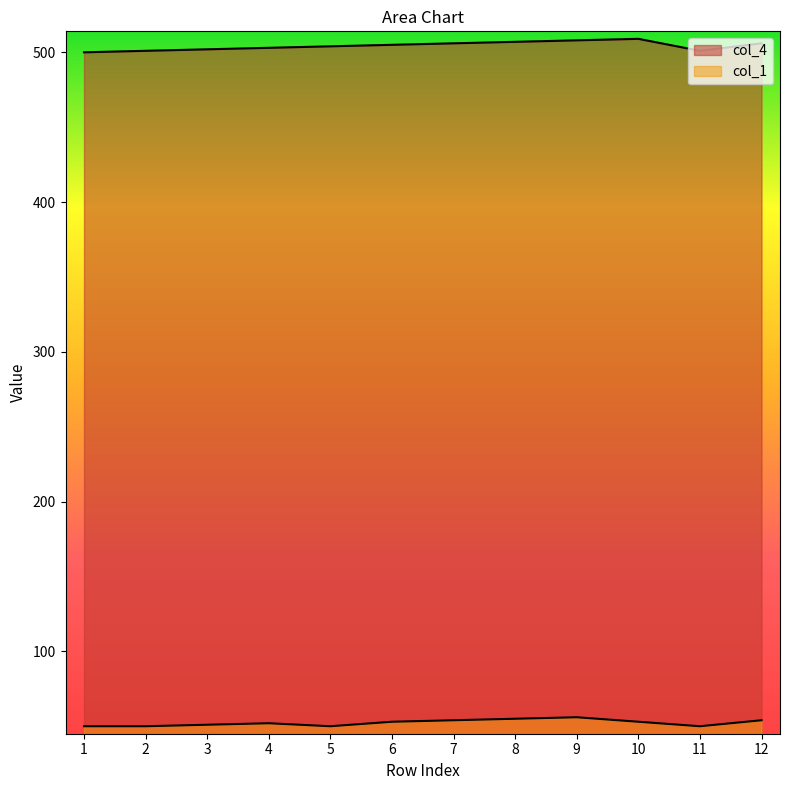

How many col_1 values are between 50 and 54?

10